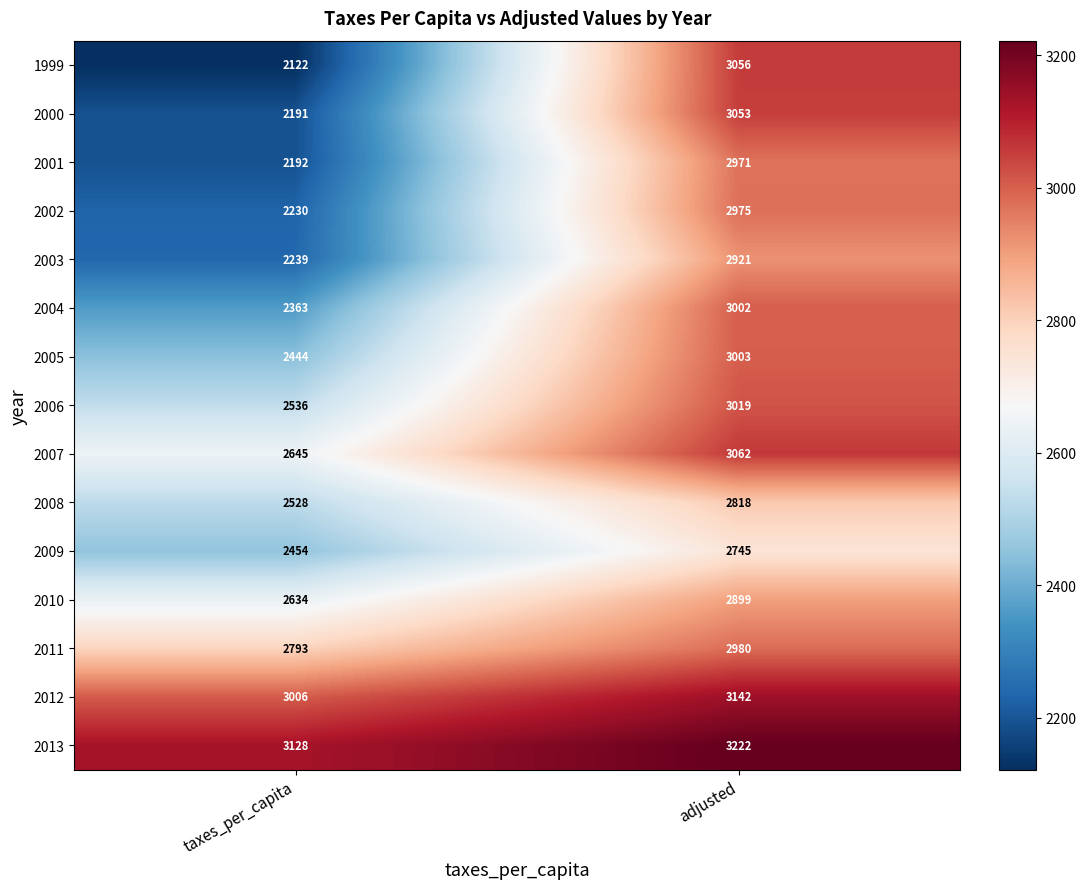

At adjusted, list the series in order from smallest to largest.

2009, 2008, 2010, 2003, 2001, 2002, 2011, 2004, 2005, 2006, 2000, 1999, 2007, 2012, 2013